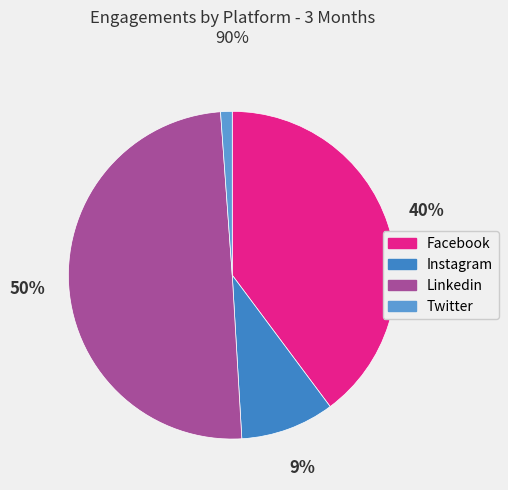

The Twitter slice represents 1% of the pie. True or false?

True